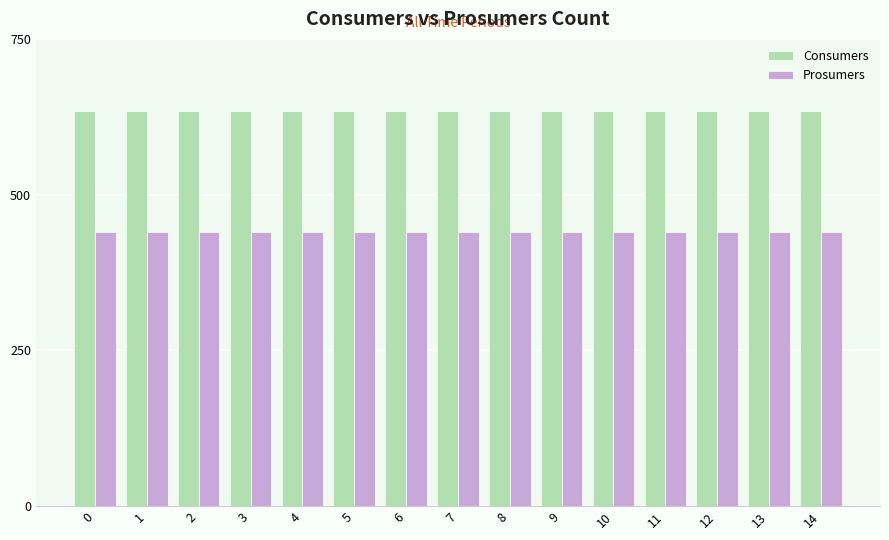

What is the minimum value for Prosumers?

440